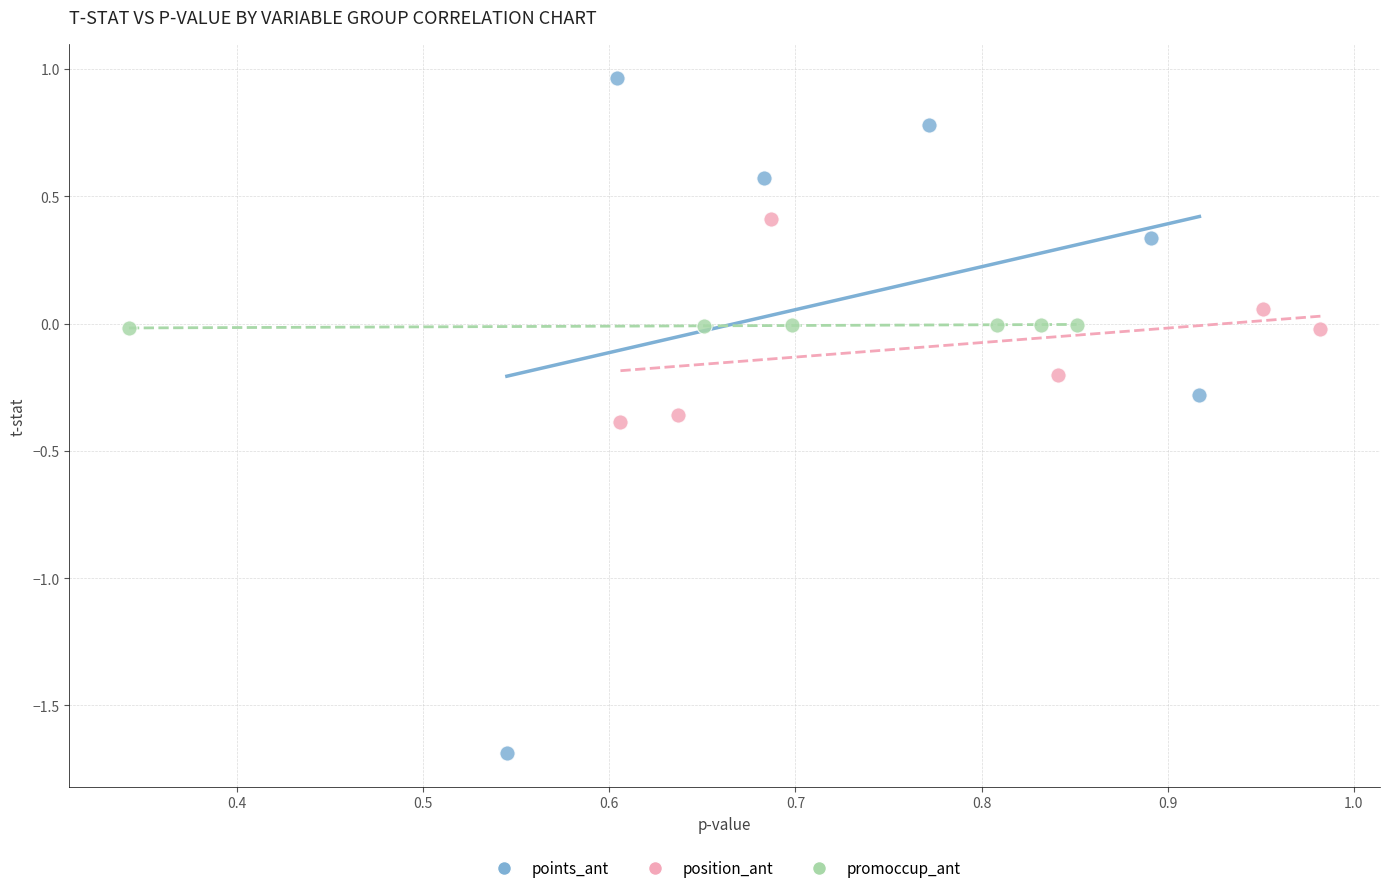

What are all the series names shown in the legend?

points_ant, position_ant, promoccup_ant